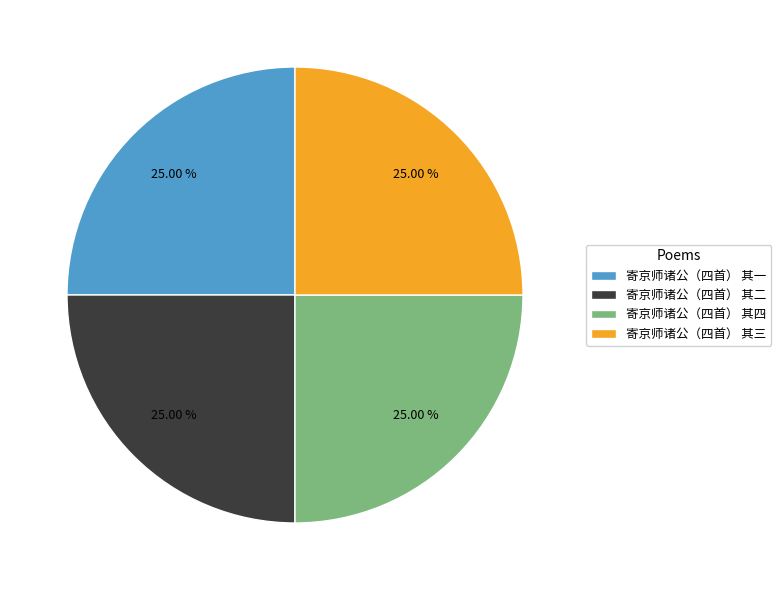

To the nearest percent, what percentage of the pie is 寄京师诸公（四首） 其一?

25%